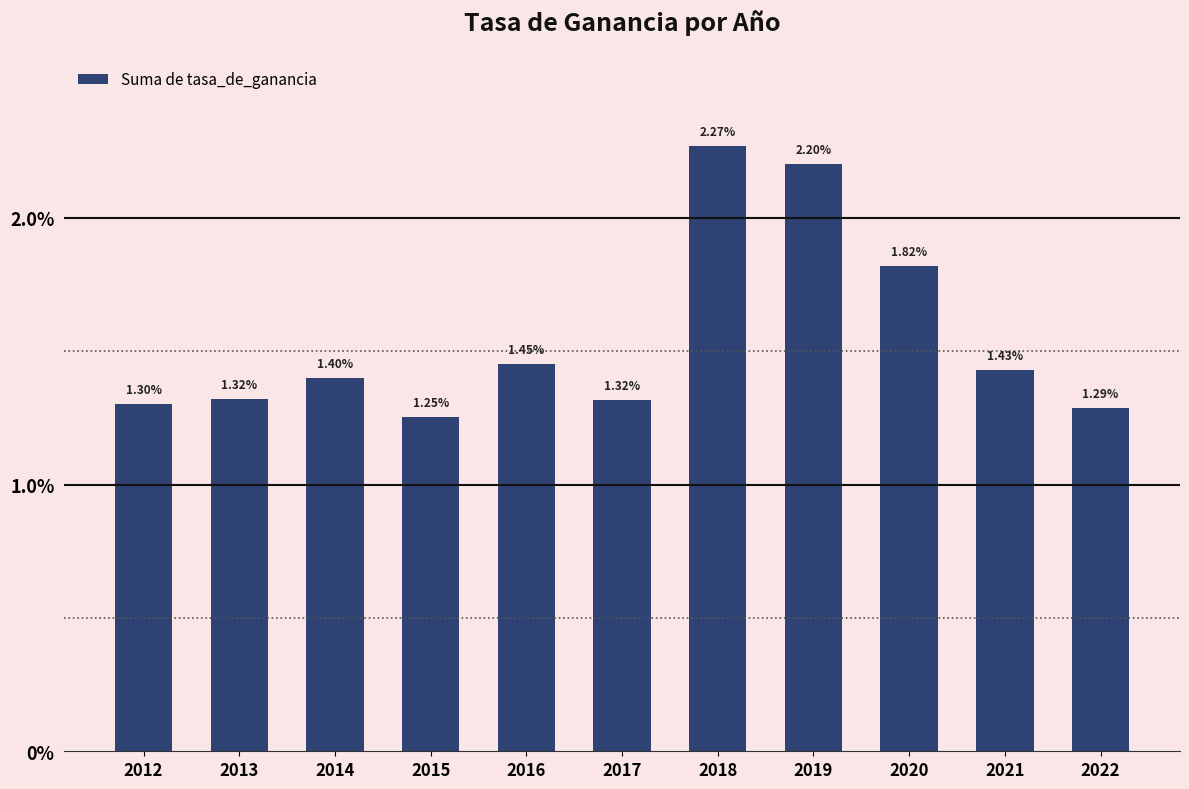

Are the bars horizontal?

No